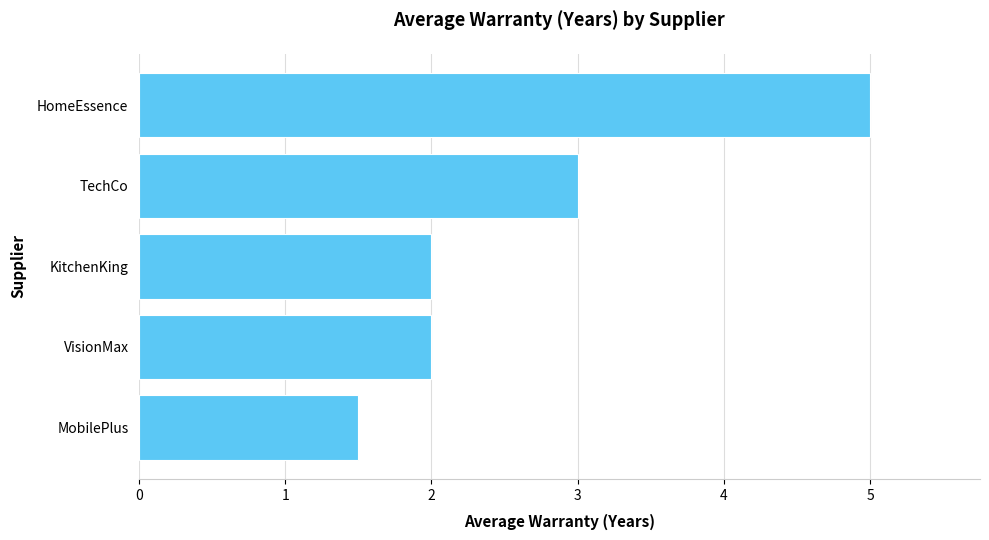

Are the bars grouped side by side (vs. stacked)?

No